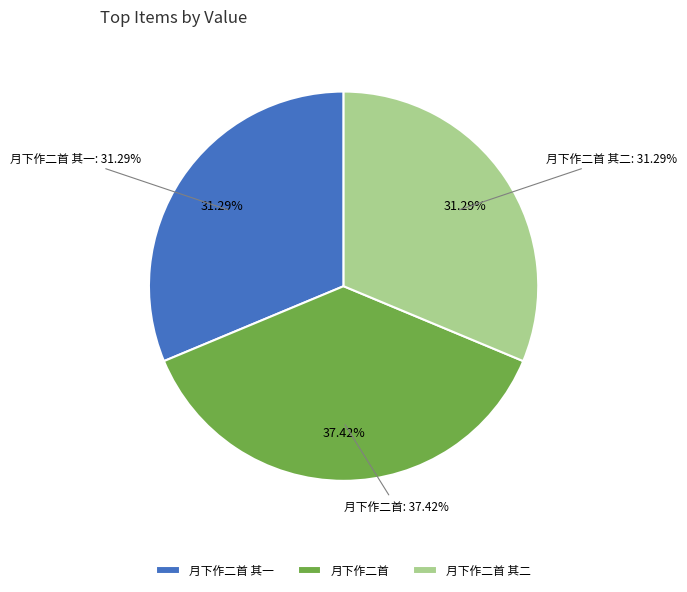

Rank the categories by value from highest to lowest.

月下作二首, 月下作二首 其一, 月下作二首 其二